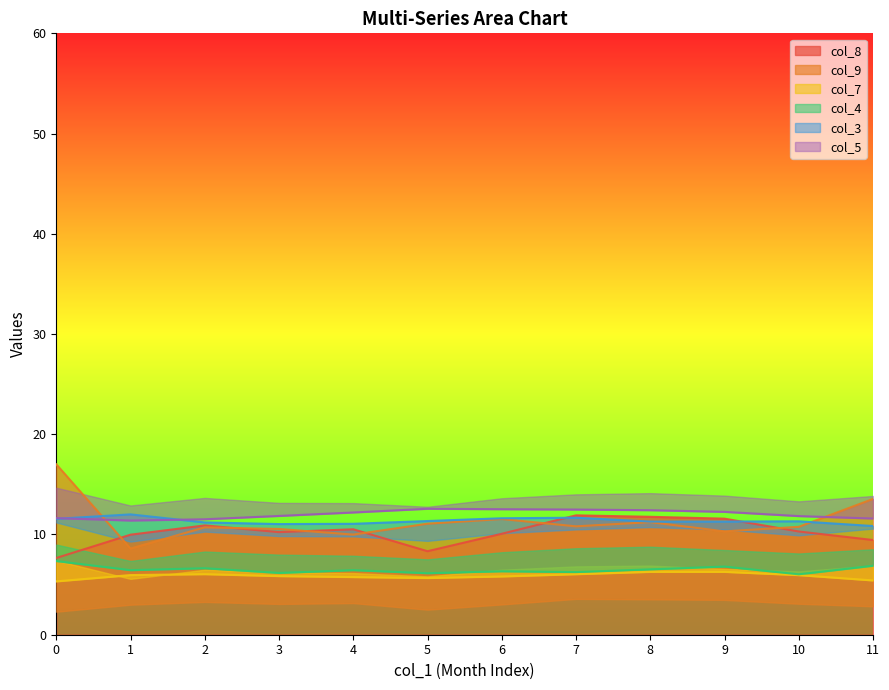

What is the spread (max minus min) of values at 9?

6.0